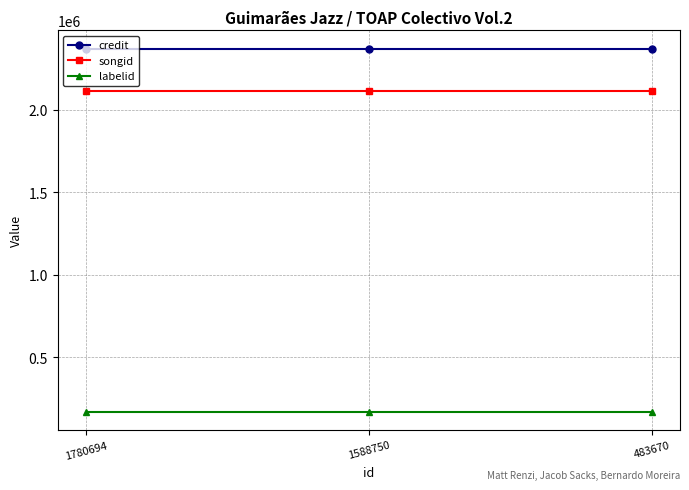

Rank the series at 1780694 from lowest to highest value.

labelid, songid, credit